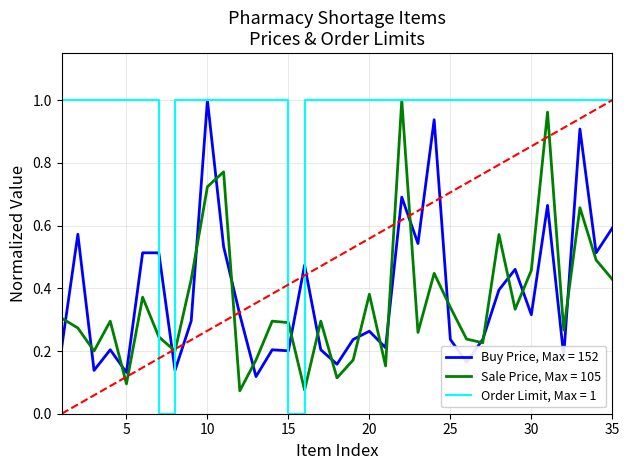

Which series has the largest total across all categories?

Order Limit, Max = 1